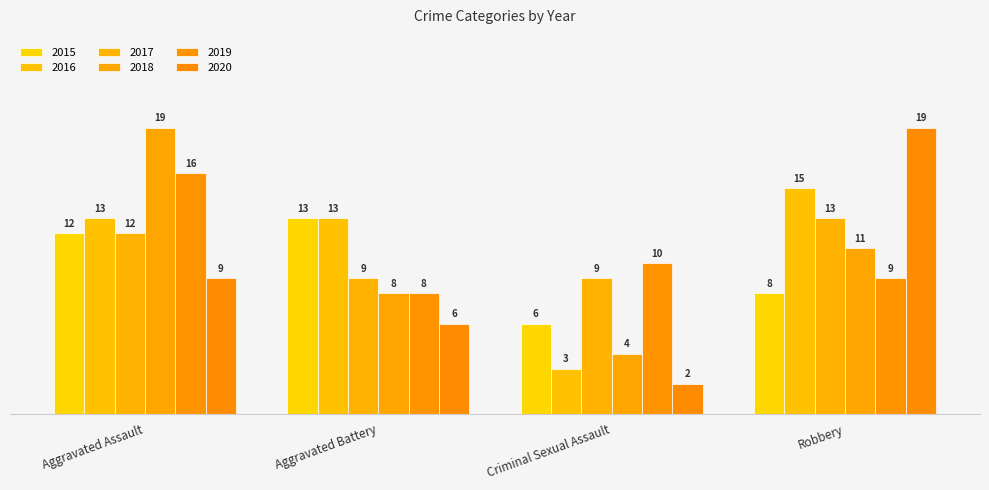

How many bars are there in total?

24